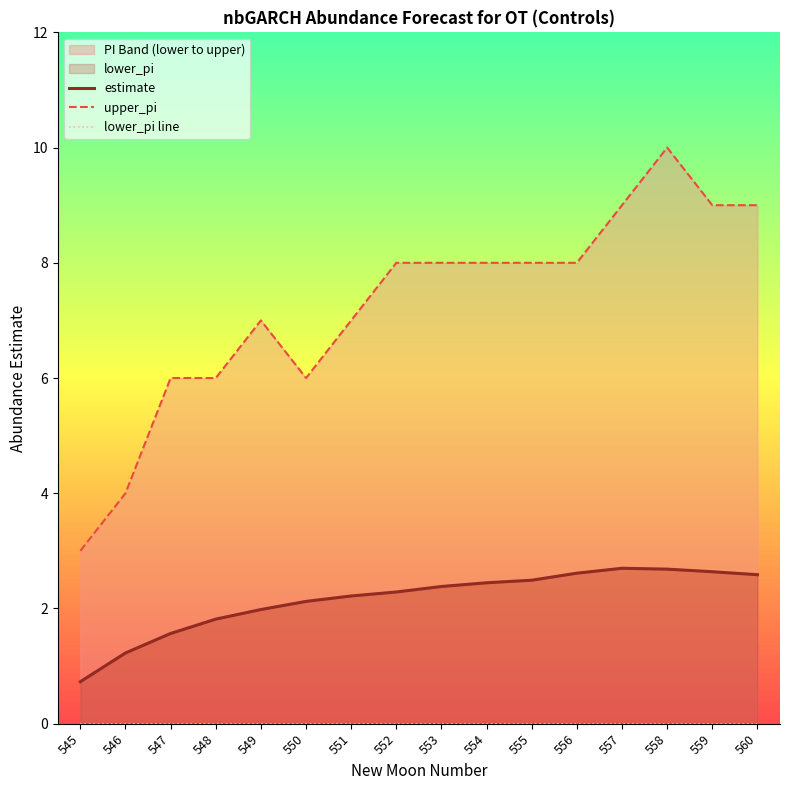

True or false: lower_pi line and estimate intersect in this chart.

False